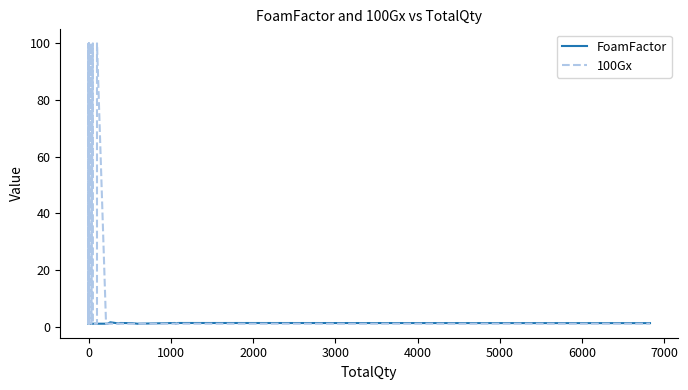

The value of 100Gx at −1000 is 0.3. True or false?

False